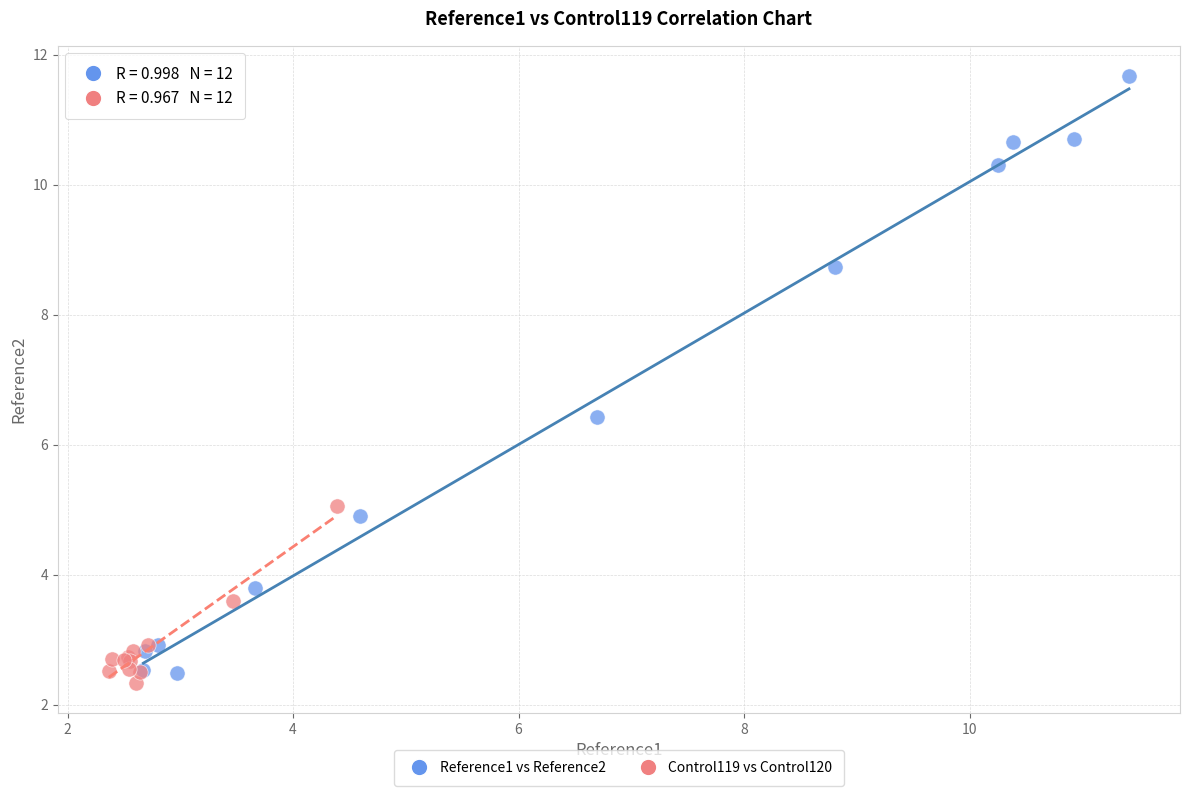

Which series has the widest spread of Y values?

Reference1 vs Reference2